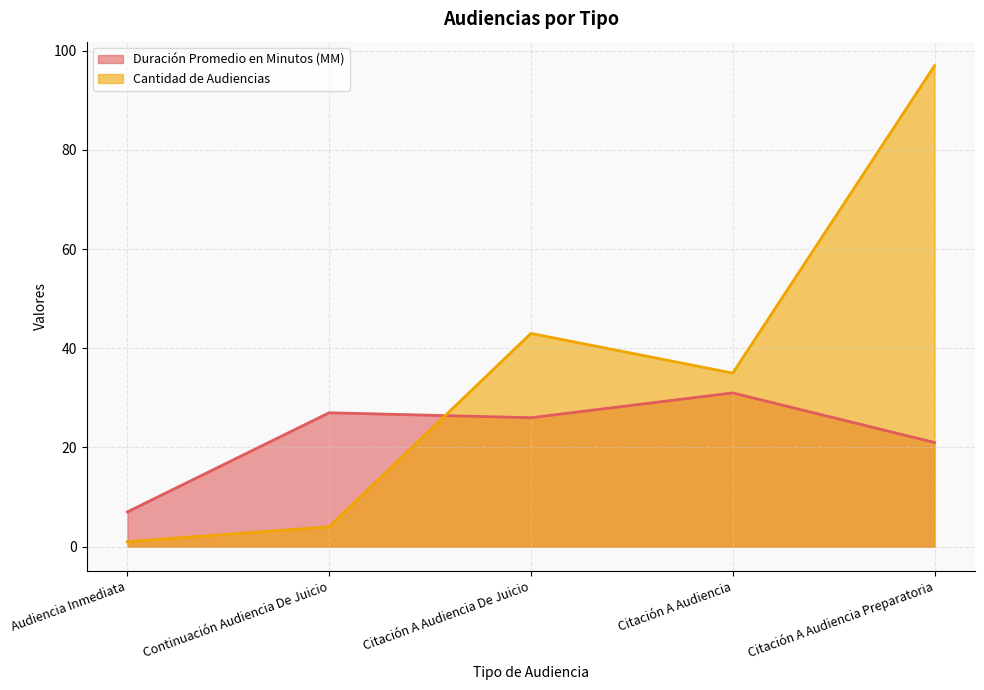

Between which two adjacent categories do Duración Promedio en Minutos (MM) and Cantidad de Audiencias first intersect?

Continuación Audiencia De Juicio and Citación A Audiencia De Juicio